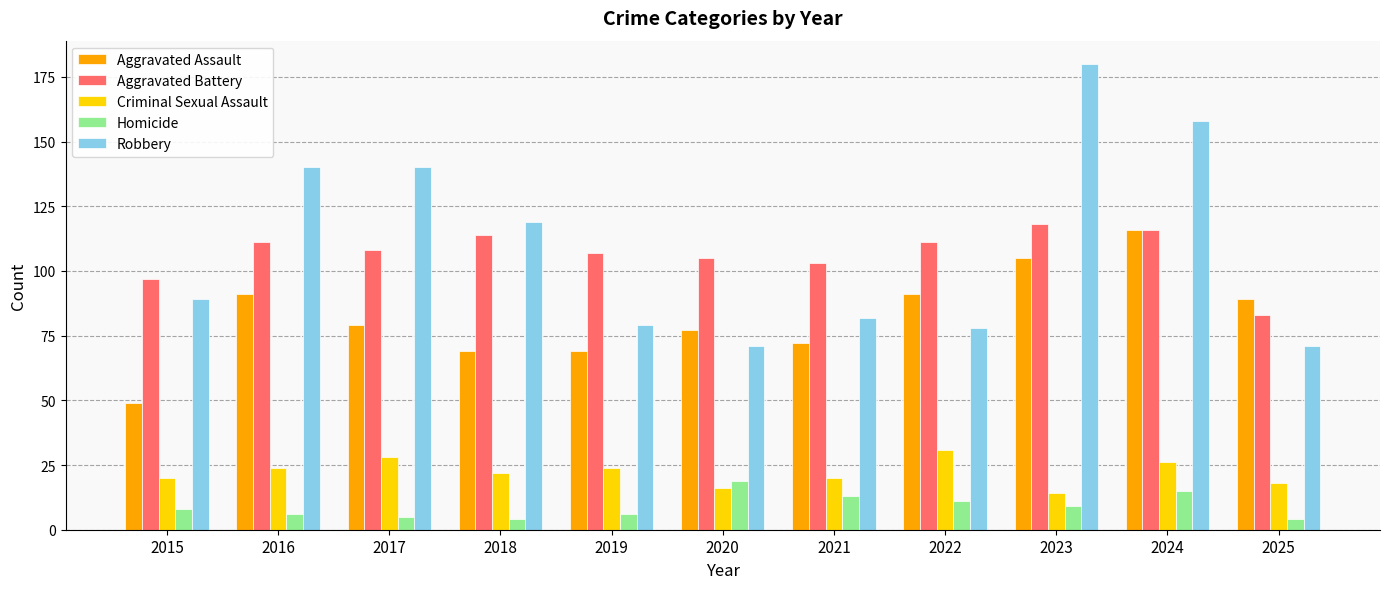

How many bars are there in total?

55